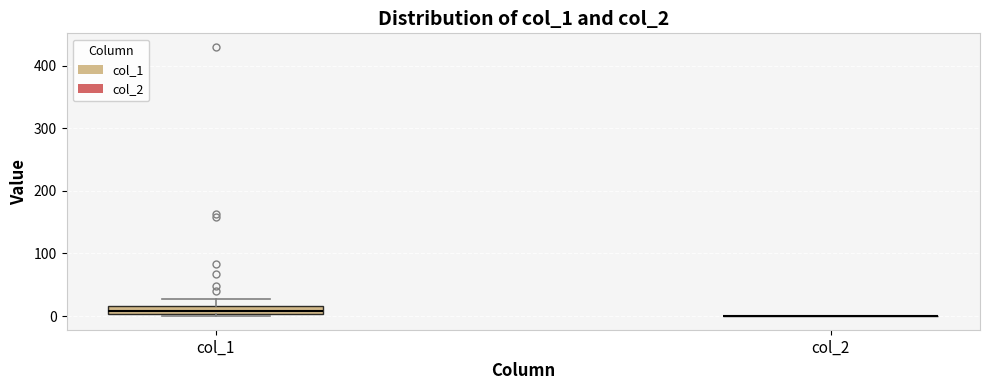

Which box is the tallest, from its lower edge to its upper edge?

col_1